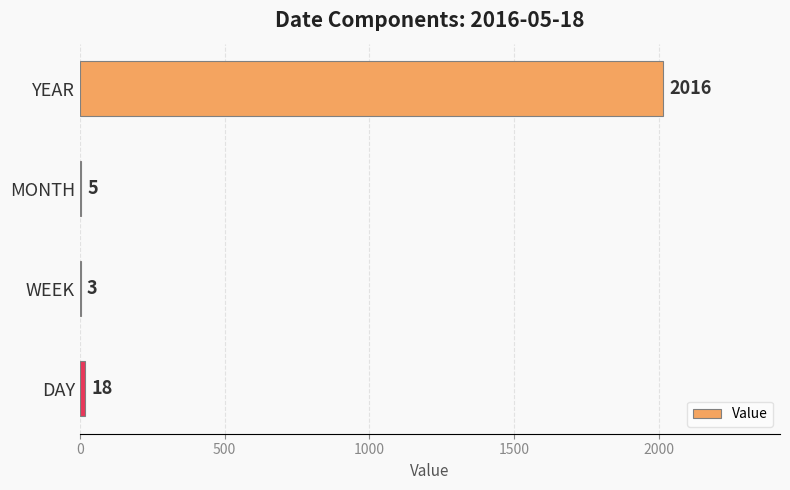

The chart shows a value of 5 at MONTH. True or false?

True